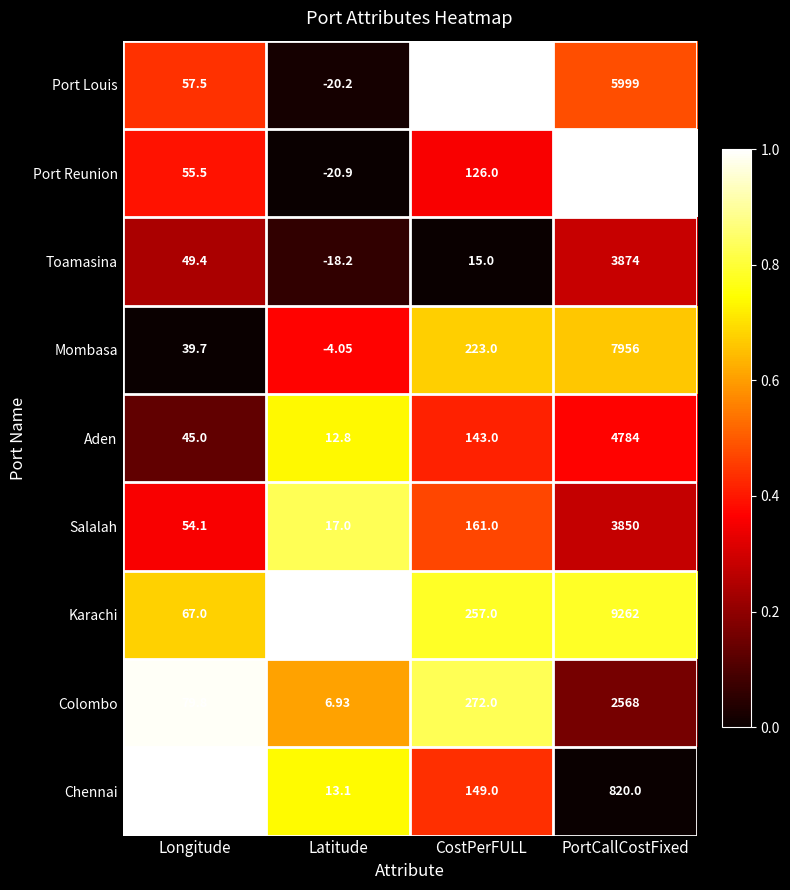

Which series changed the most between Latitude and PortCallCostFixed?

Port Reunion